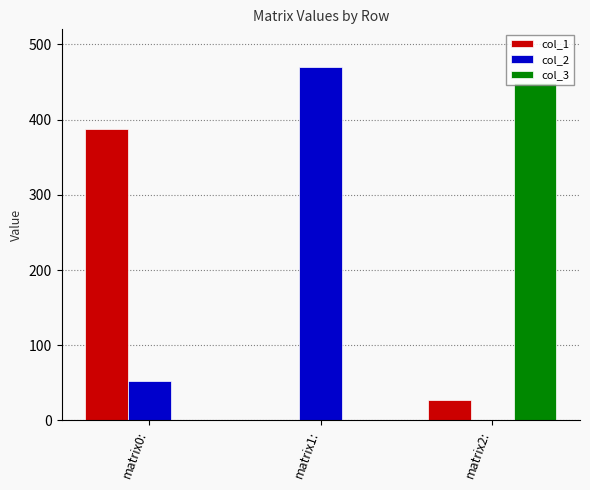

The value of col_3 at matrix1: is 0. True or false?

True